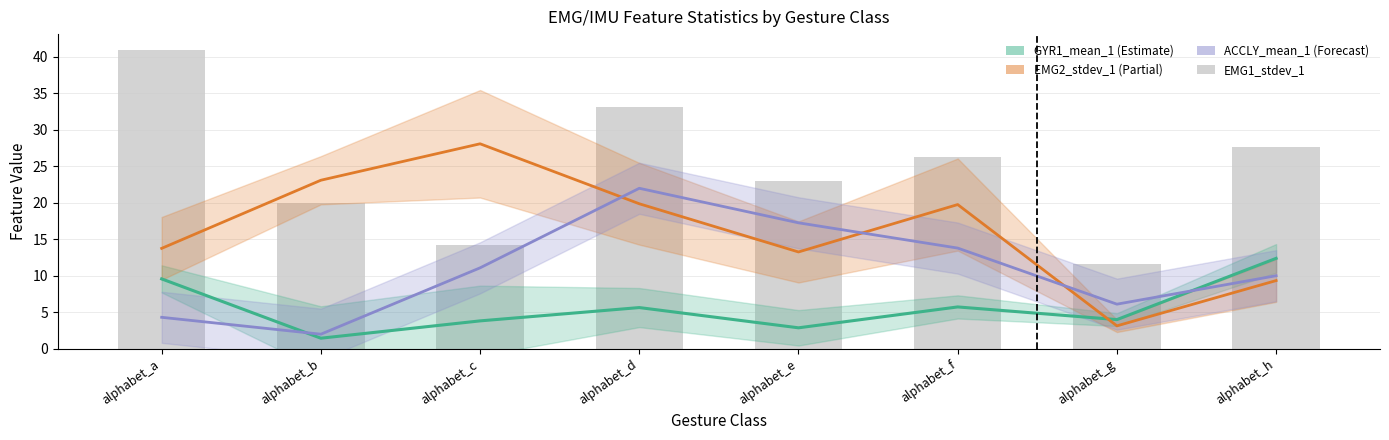

Between alphabet_d and alphabet_a, which is larger?

alphabet_a